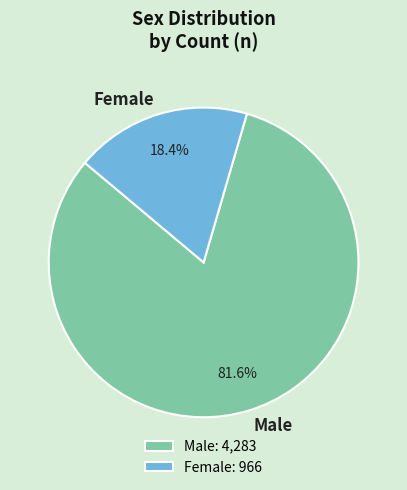

To the nearest percent, what percentage of the pie is Male?

82%